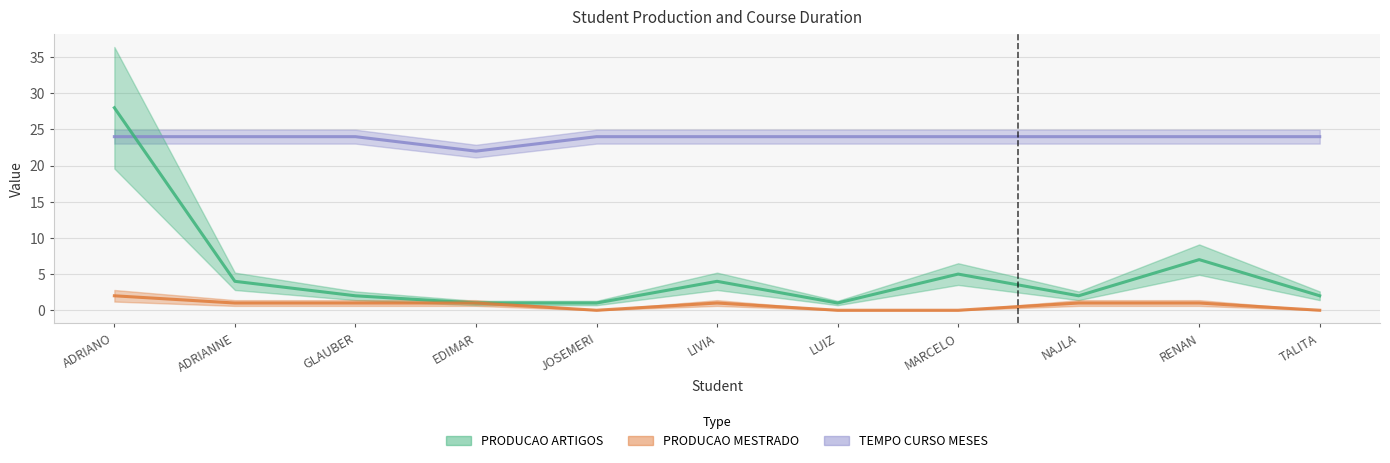

True or false: TEMPO CURSO MESES has more than 0 interior local peaks.

False